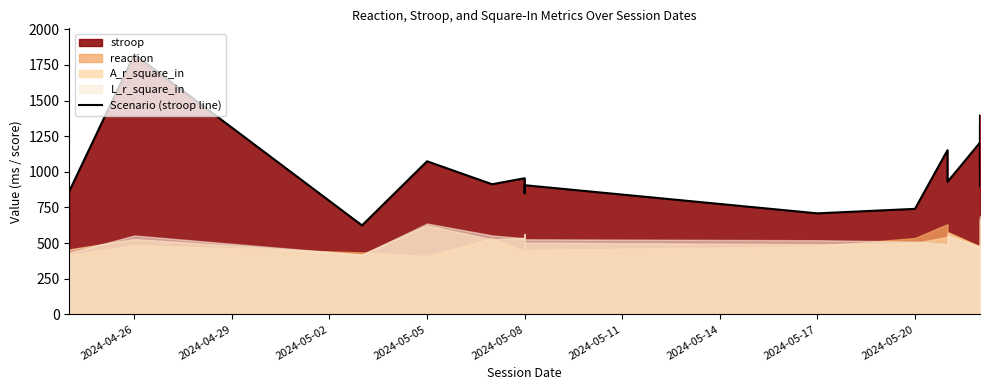

What is the average value?

1021.8